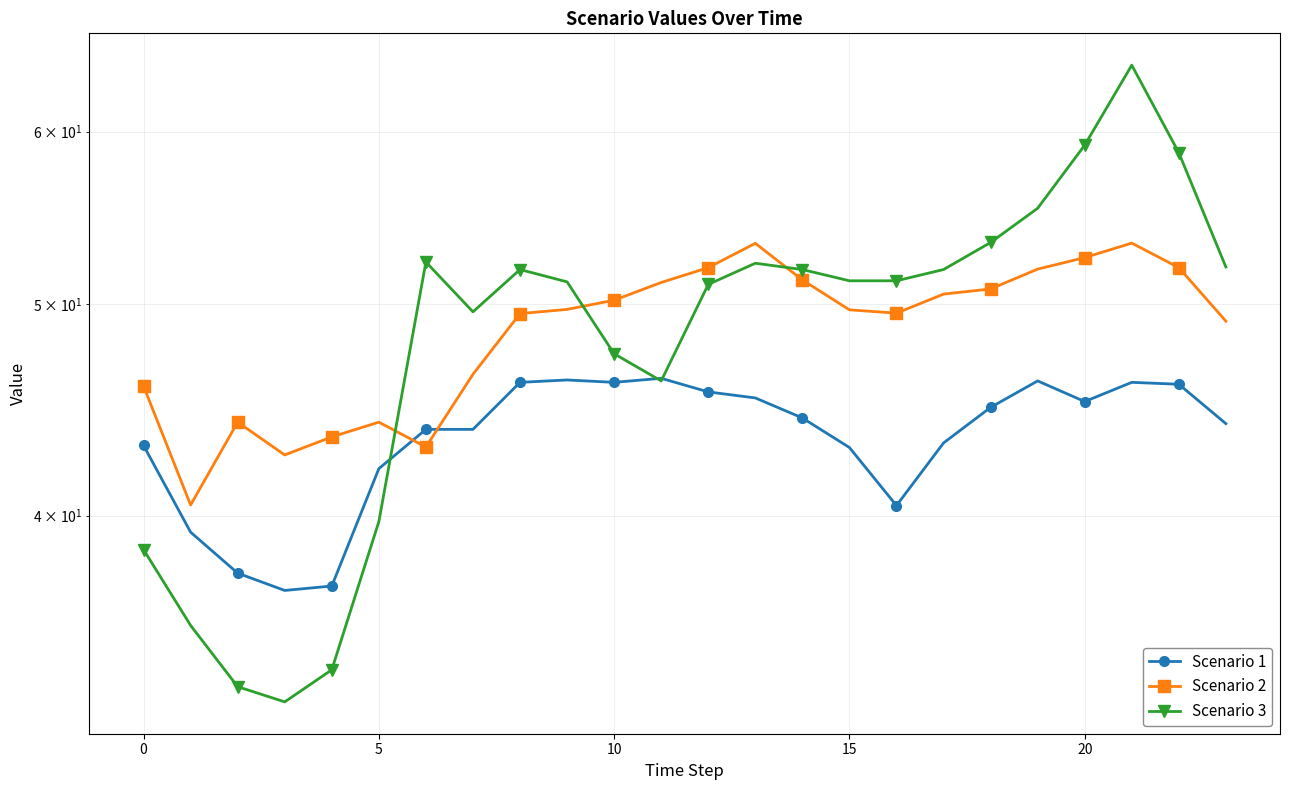

Where is Scenario 3 nearest to the value 48?

10